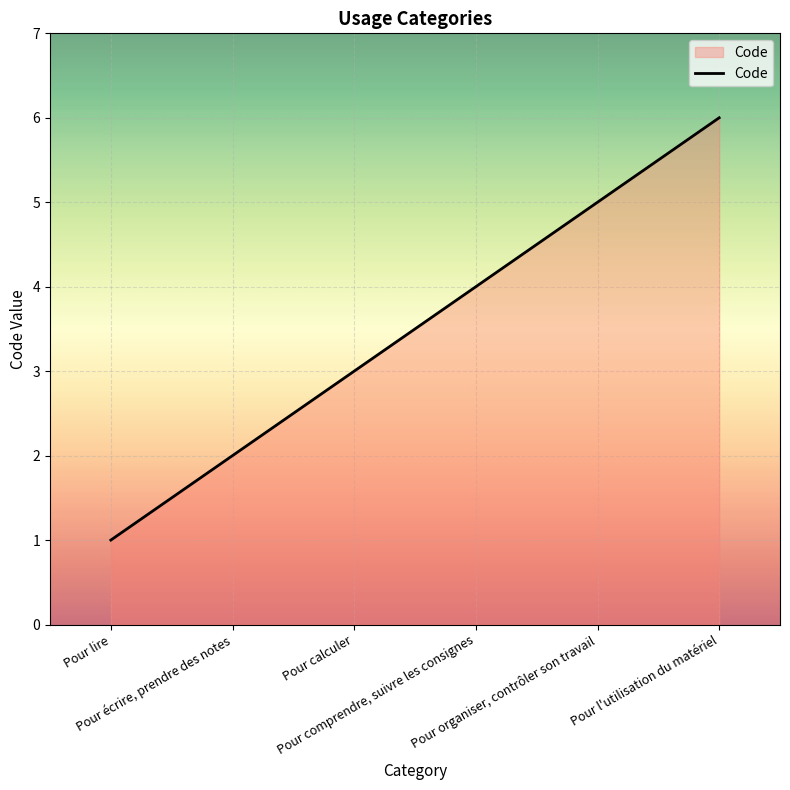

The value at Pour comprendre, suivre les consignes is 6. True or false?

False